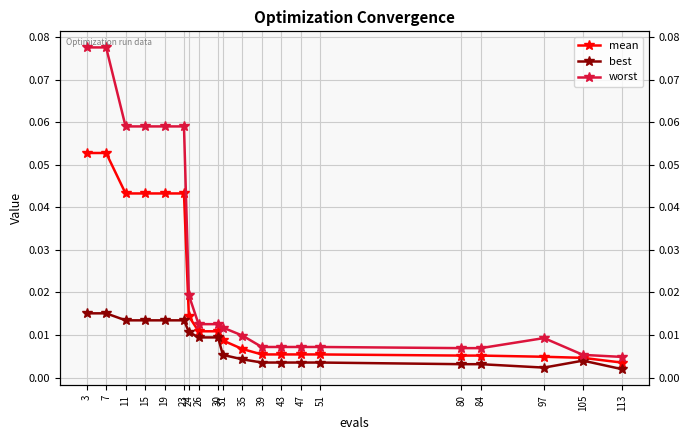

True or false: worst and mean intersect in this chart.

False